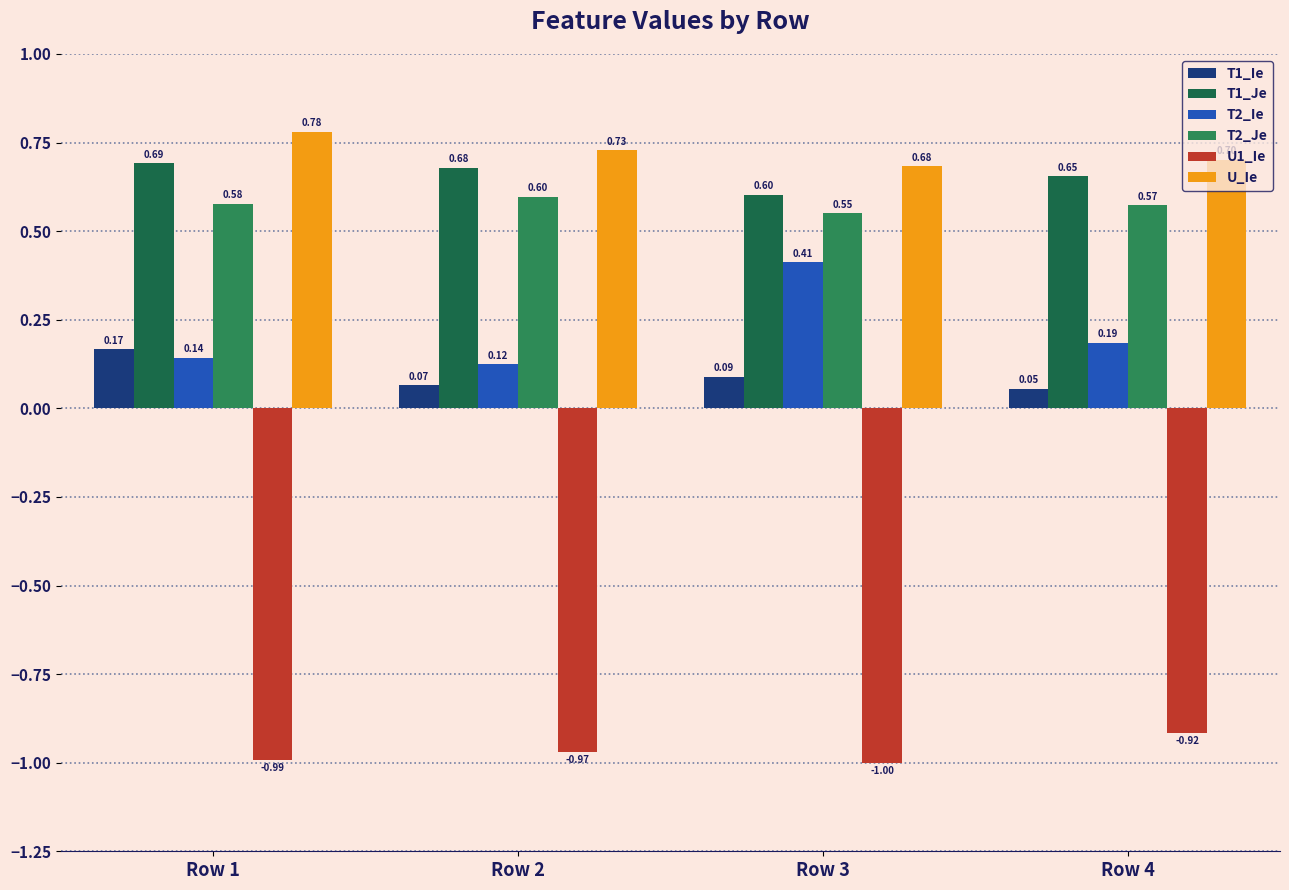

The value of U1_Ie at Row 1 is -0.3. True or false?

False